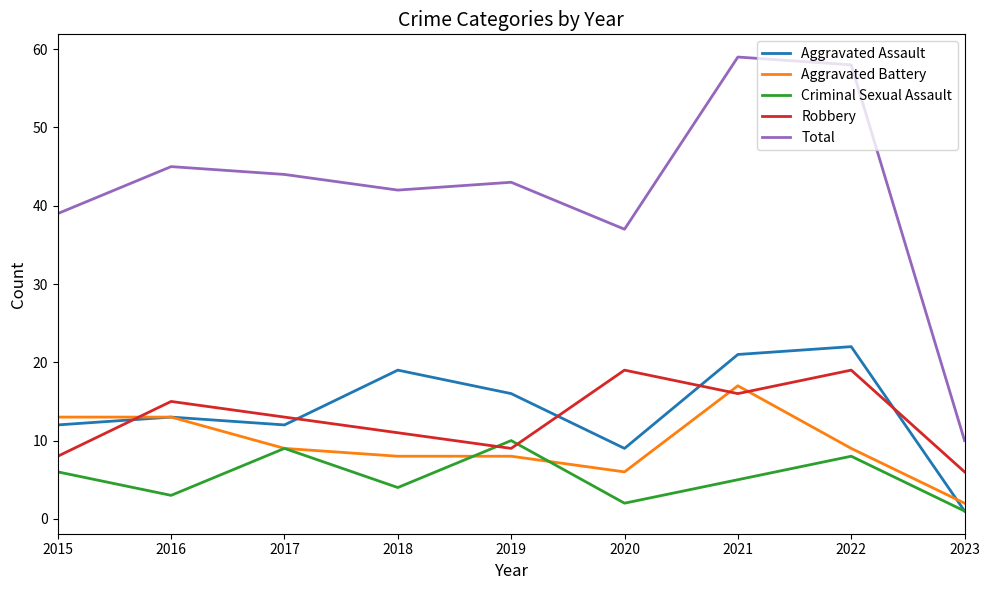

Reading left to right, extract all data points from this chart.

Aggravated Assault: 2015=12	2016=13	2017=12	2018=19	2019=16	2020=9	2021=21	2022=22	2023=1
Aggravated Battery: 2015=13	2016=13	2017=9	2018=8	2019=8	2020=6	2021=17	2022=9	2023=2
Criminal Sexual Assault: 2015=6	2016=3	2017=9	2018=4	2019=10	2020=2	2021=5	2022=8	2023=1
Robbery: 2015=8	2016=15	2017=13	2018=11	2019=9	2020=19	2021=16	2022=19	2023=6
Total: 2015=39	2016=45	2017=44	2018=42	2019=43	2020=37	2021=59	2022=58	2023=10